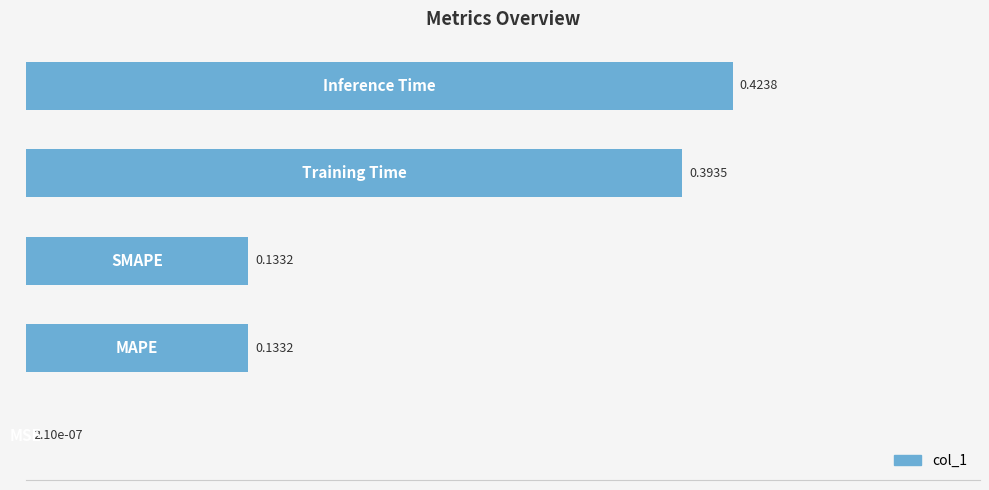

What is the sum of all values?

1.1